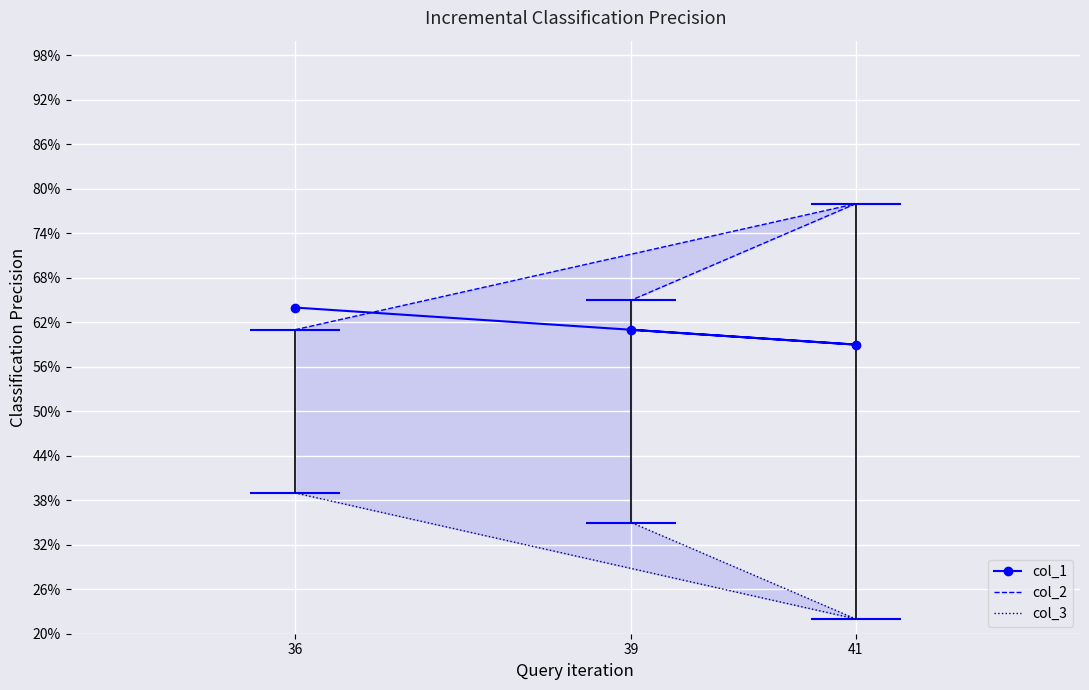

What is the difference between the second highest and minimum values in the col_1 series?

2